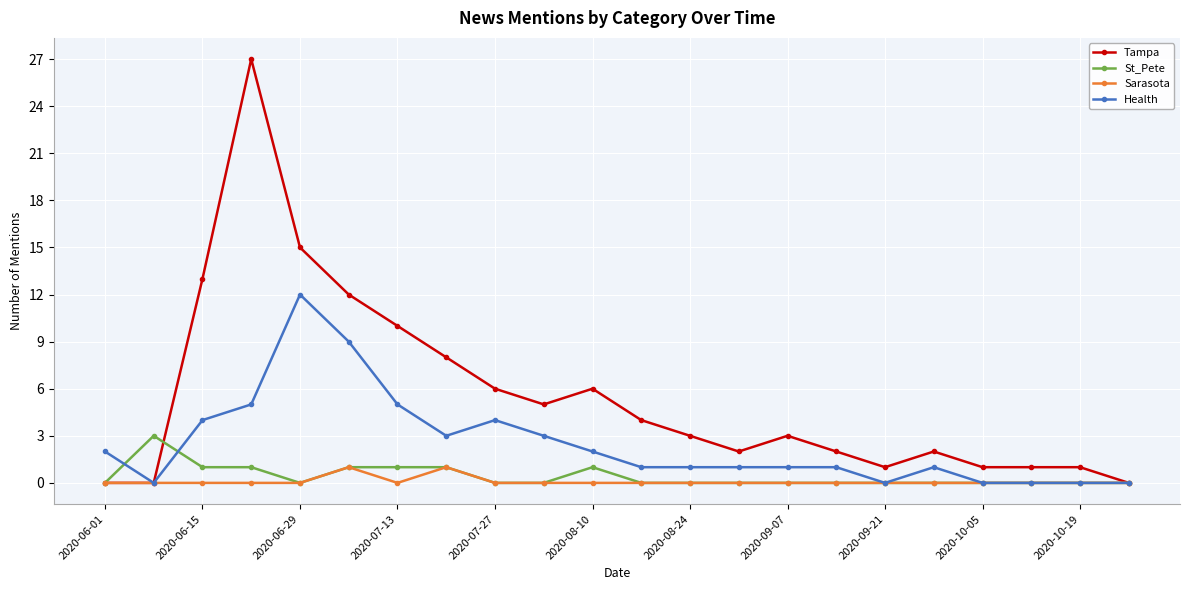

Which series has the widest spread of values?

Tampa